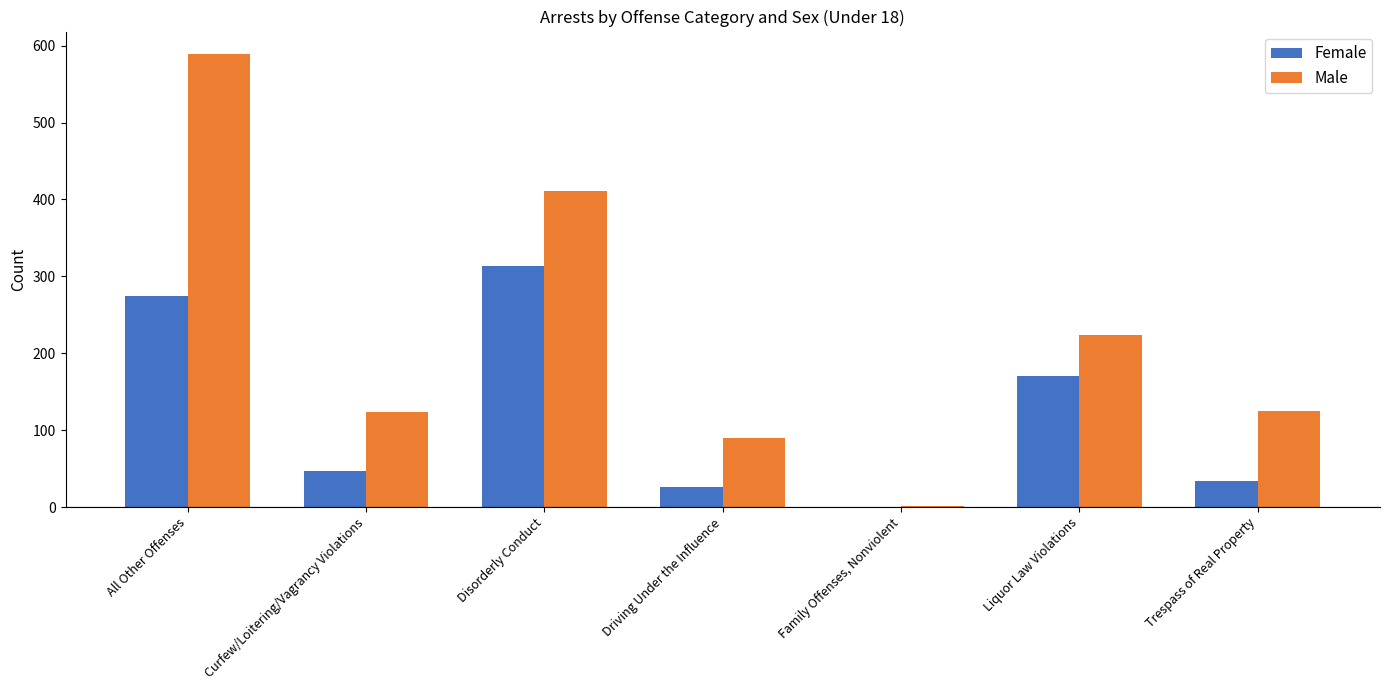

At which category is the sum across all series the highest?

All Other Offenses